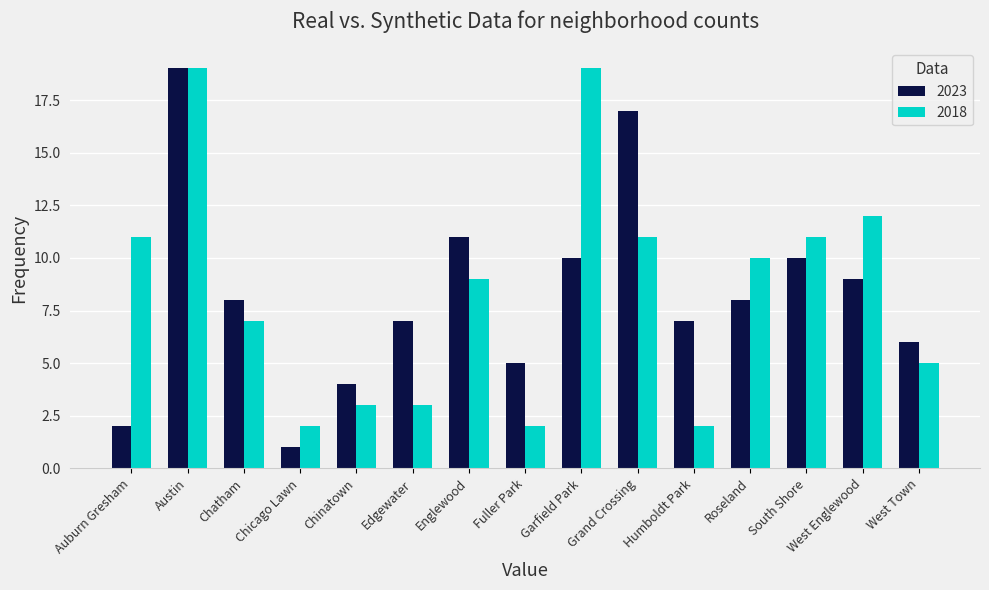

How many values in the 2023 series are below 8?

7